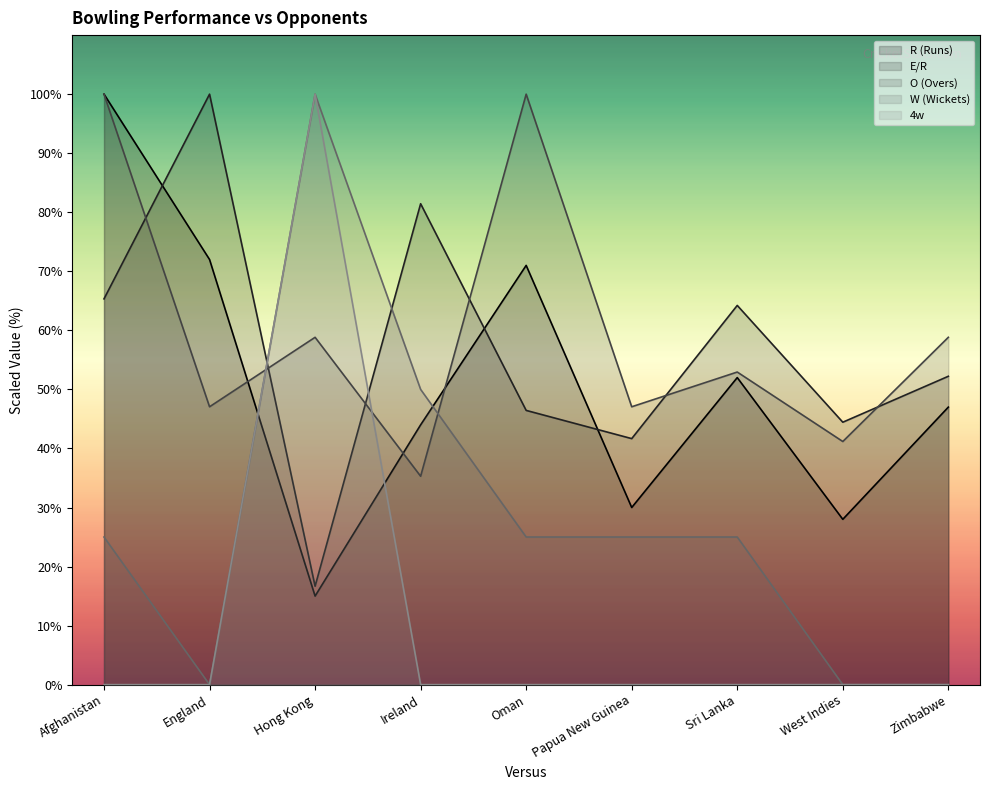

What position from the left is Zimbabwe?

9